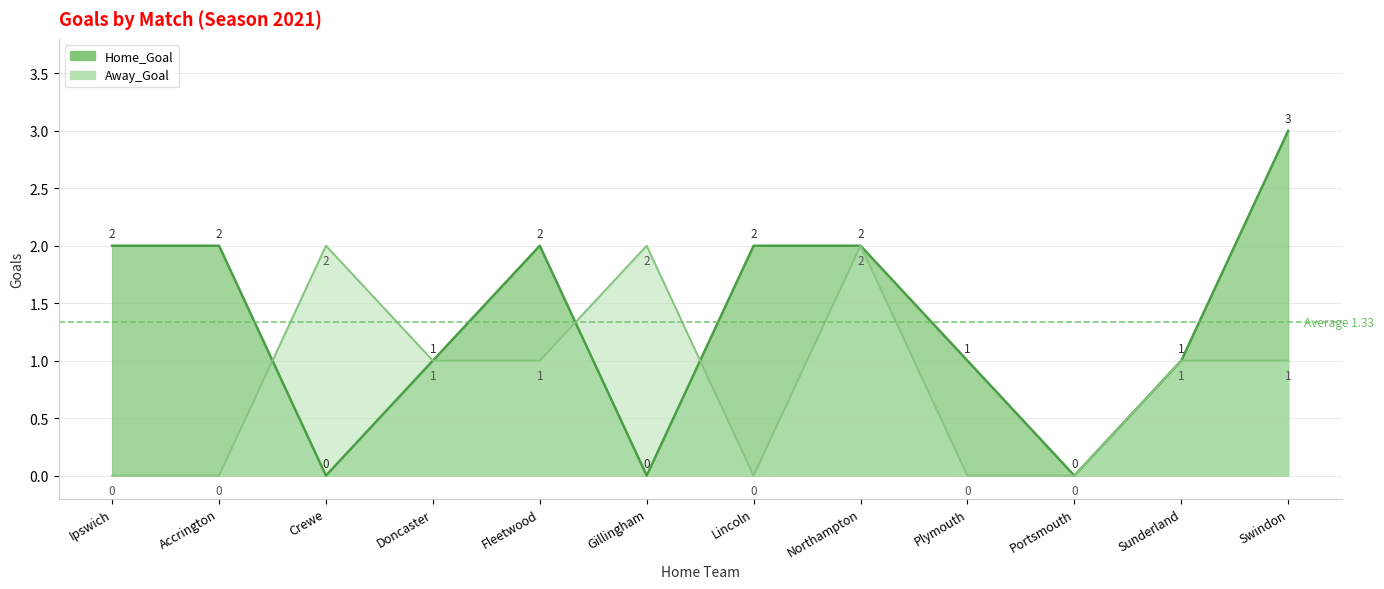

Reading left to right, list all the values displayed in this chart.

Home_Goal: 2	2	0	1	2	0	2	2	1	0	1	3
Away_Goal: 0	0	2	1	1	2	0	2	0	0	1	1